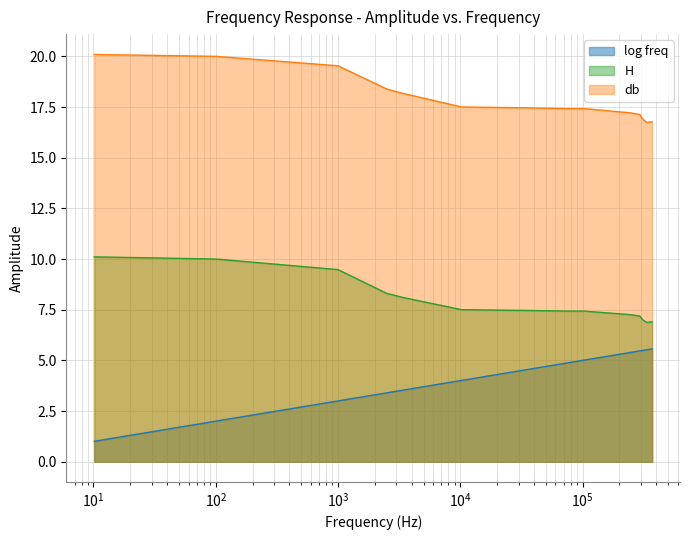

What is the difference between the maximum and minimum values in the db series?

3.3